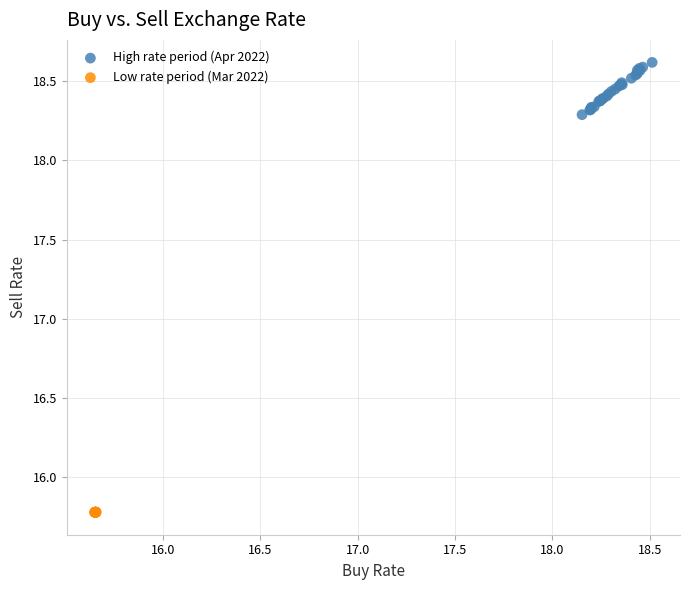

What are all the series names shown in the legend?

High rate period (Apr 2022), Low rate period (Mar 2022)